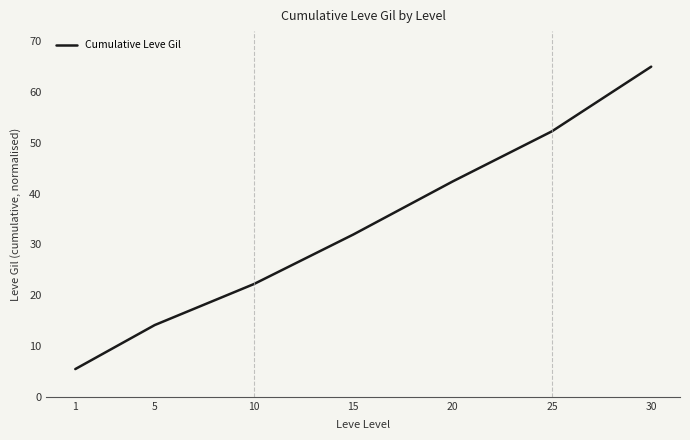

Reading left to right, transcribe all the data shown in this chart.

5.5	14.1	22.2	32.0	42.4	52.3	65.0